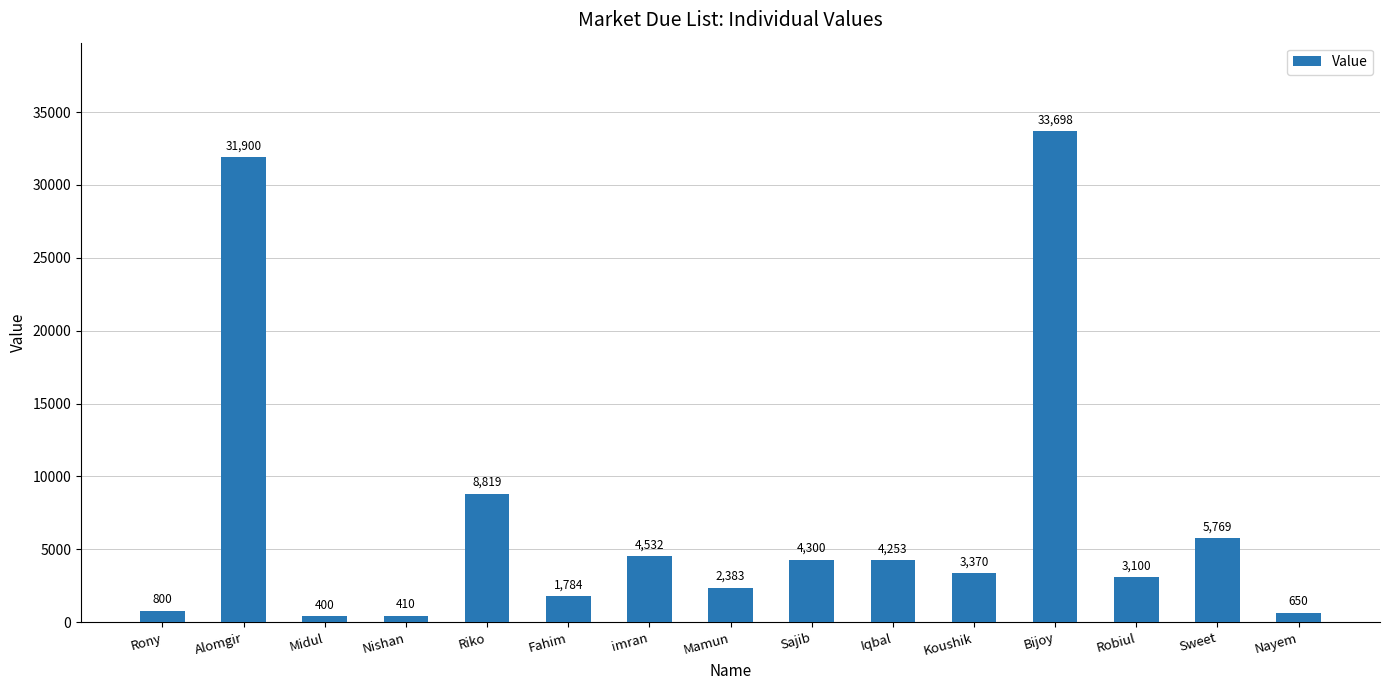

Rank the categories by value from lowest to highest.

Midul, Nishan, Nayem, Rony, Fahim, Mamun, Robiul, Koushik, Iqbal, Sajib, imran, Sweet, Riko, Alomgir, Bijoy